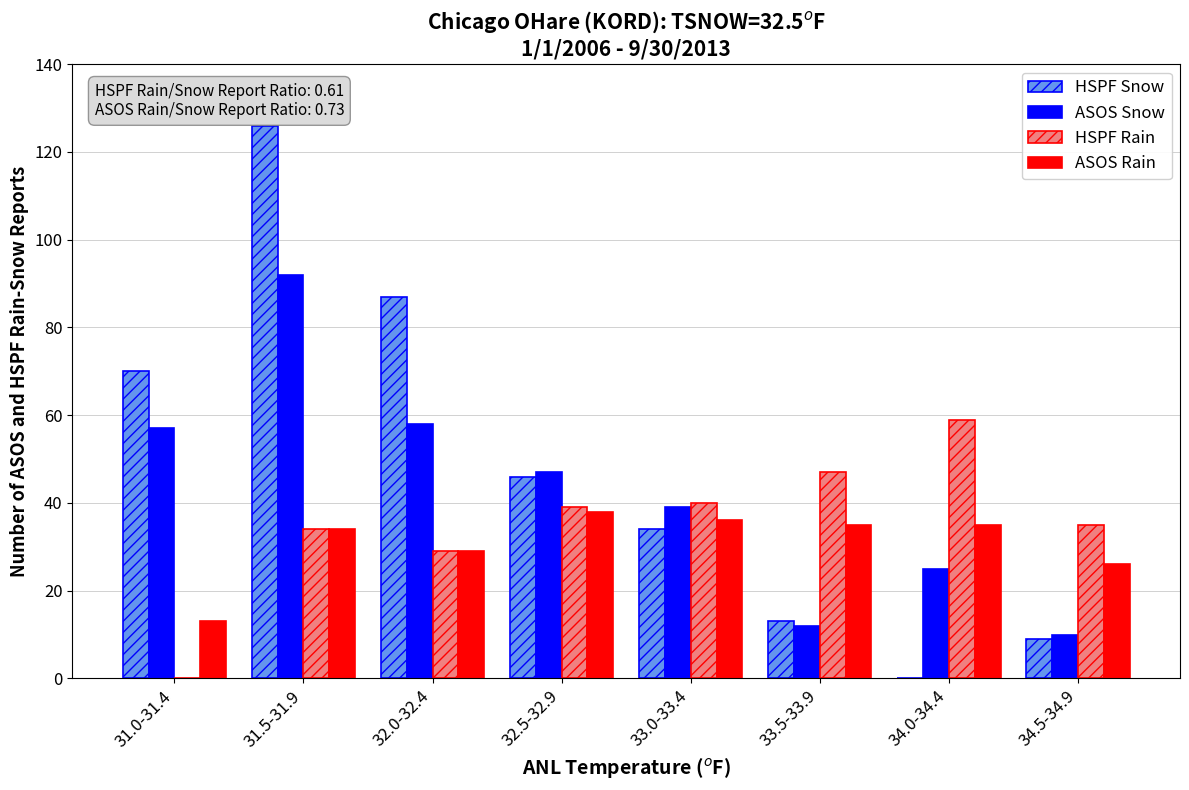

Between 31.5-31.9 and 34.5-34.9, which series saw the biggest shift?

HSPF Snow